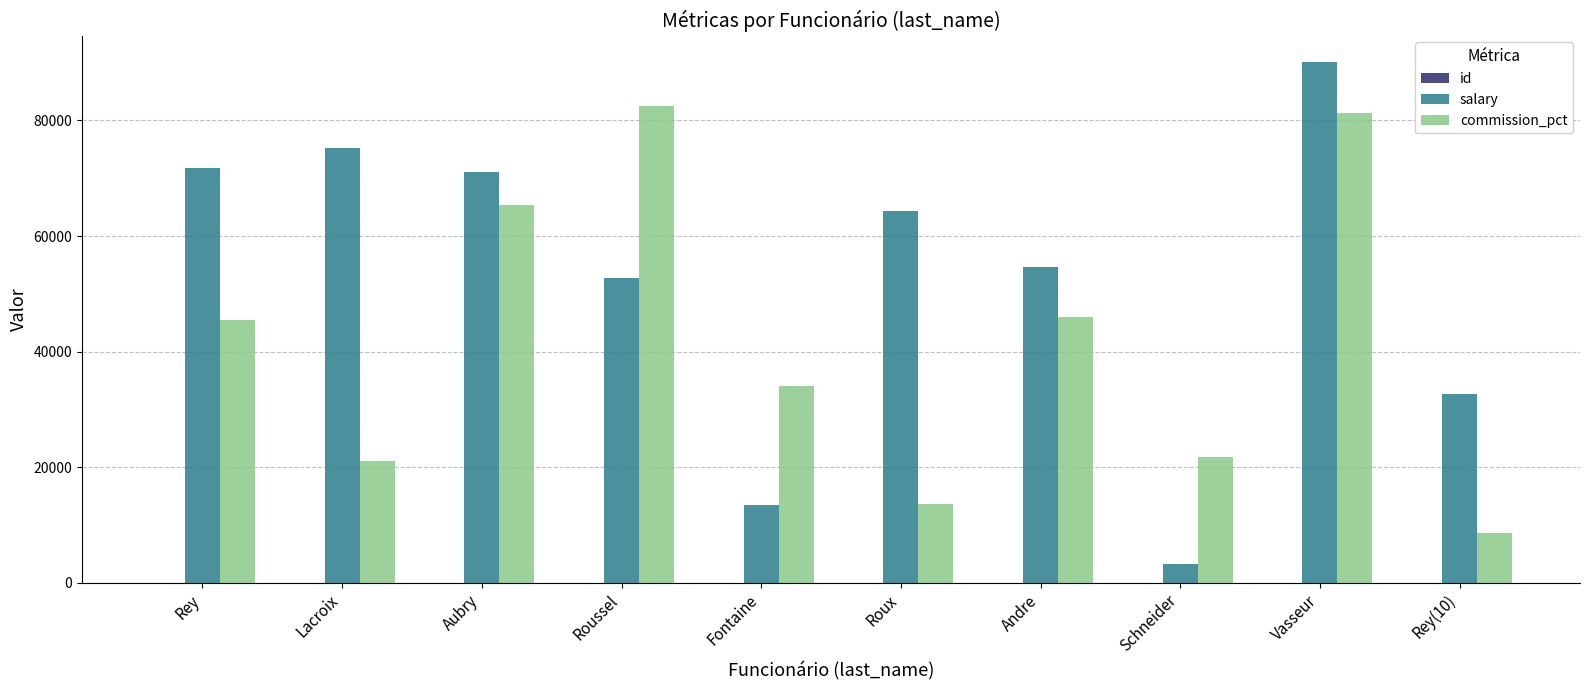

Which series has the largest total across all categories?

salary